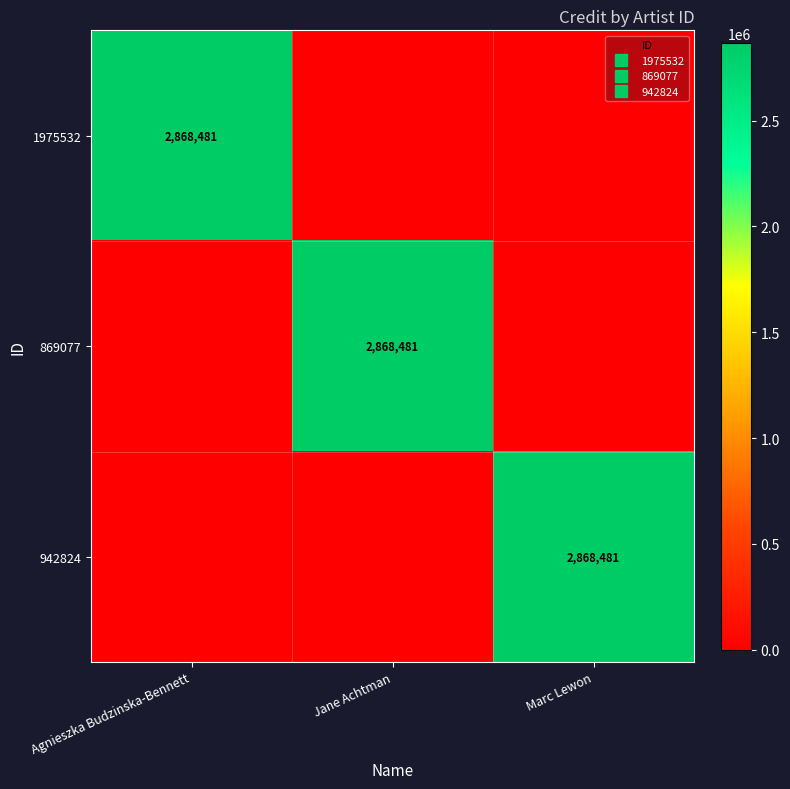

Between Agnieszka Budzinska-Bennett and Jane Achtman, which is larger?

Agnieszka Budzinska-Bennett